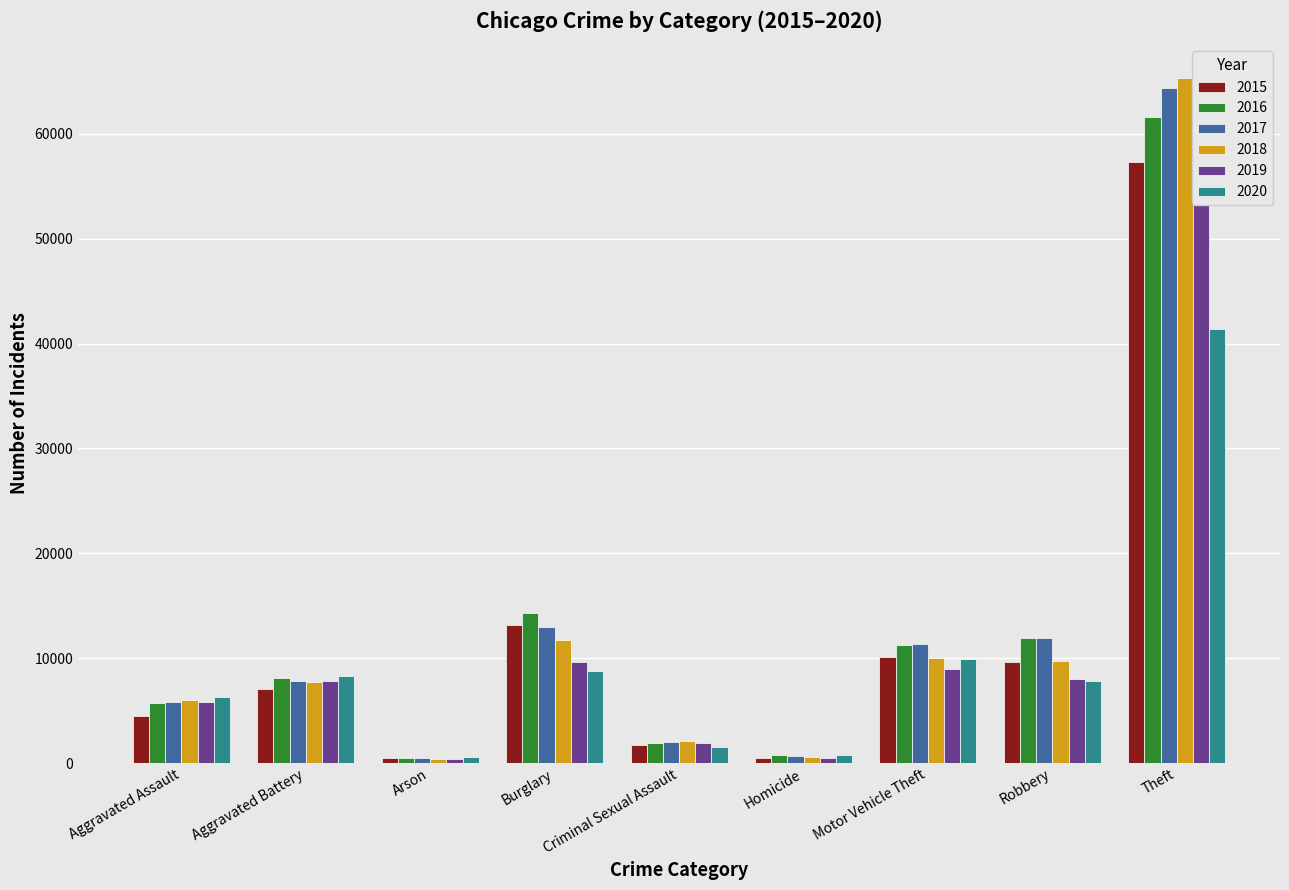

List the labels in order of 2018 value, smallest first.

Arson, Homicide, Criminal Sexual Assault, Aggravated Assault, Aggravated Battery, Robbery, Motor Vehicle Theft, Burglary, Theft